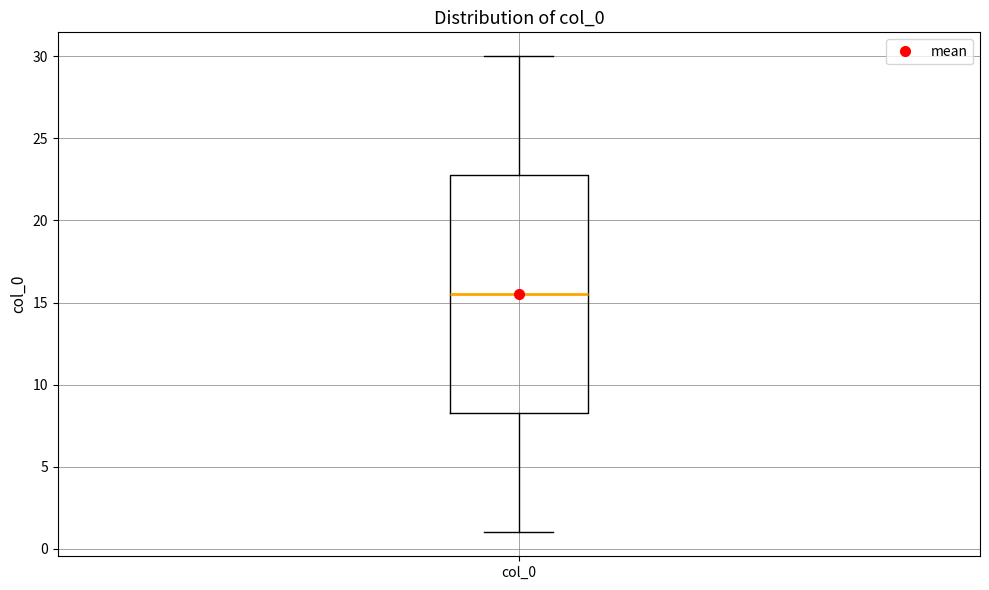

Transcribe this box plot: give where the median line is, the range the box spans, and where the two whiskers end, as read against the y-axis. The values are not printed on the chart, so give them approximately, as read against the axis.

median 15.5, box 8.5 to 23.0, whiskers 1.0 to 30.0